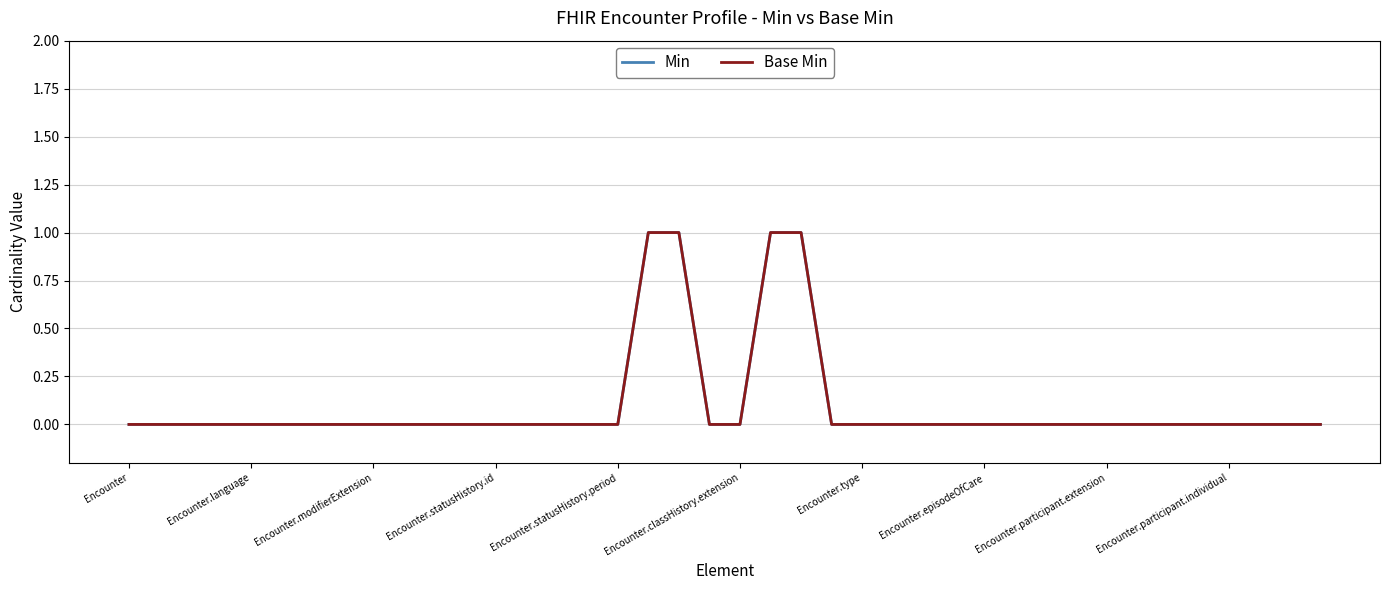

Does the chart display data point markers on the line(s)?

No